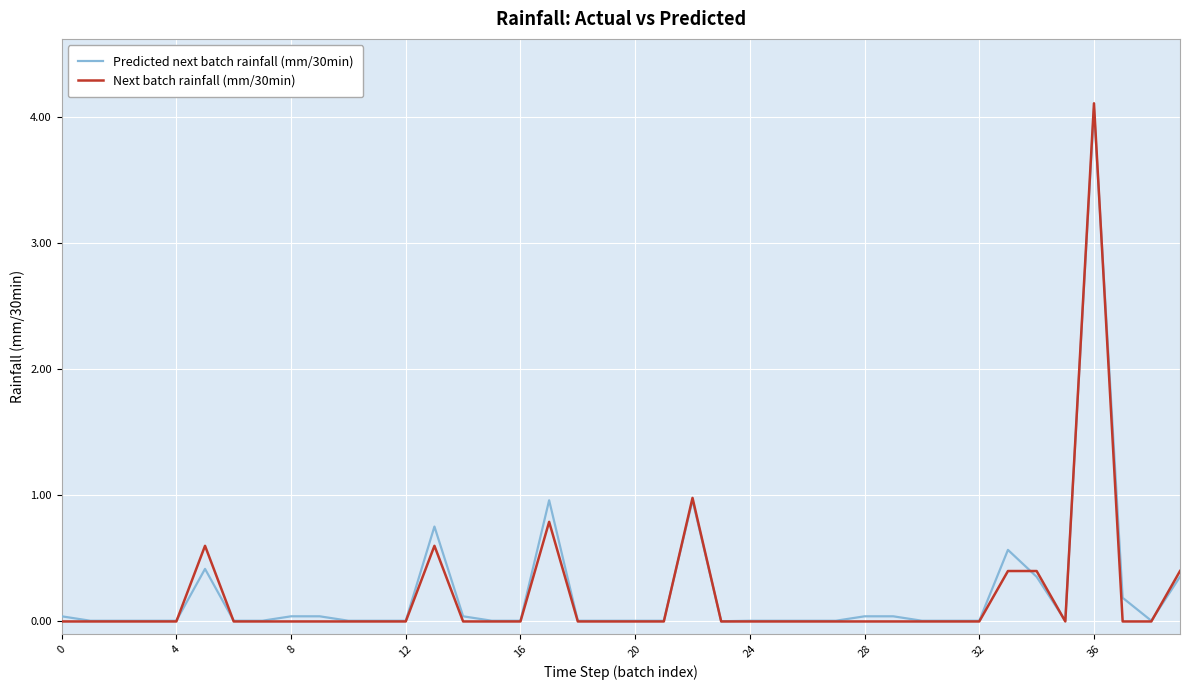

True or false: Predicted next batch rainfall (mm/30min) has more than 1 points higher than both neighbors.

True